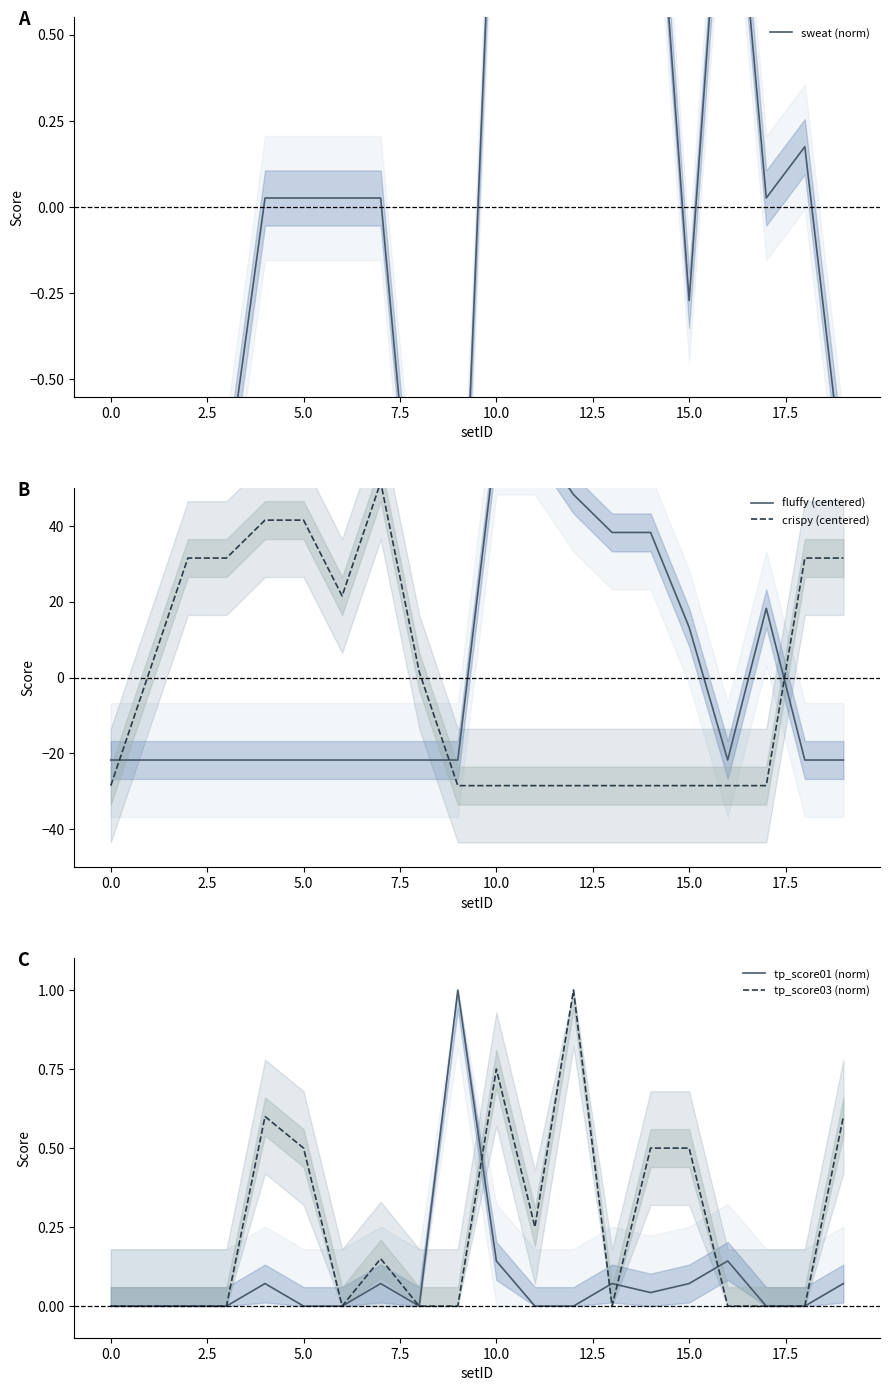

What value does the crispy (centered) series have at 2.5?

31.5